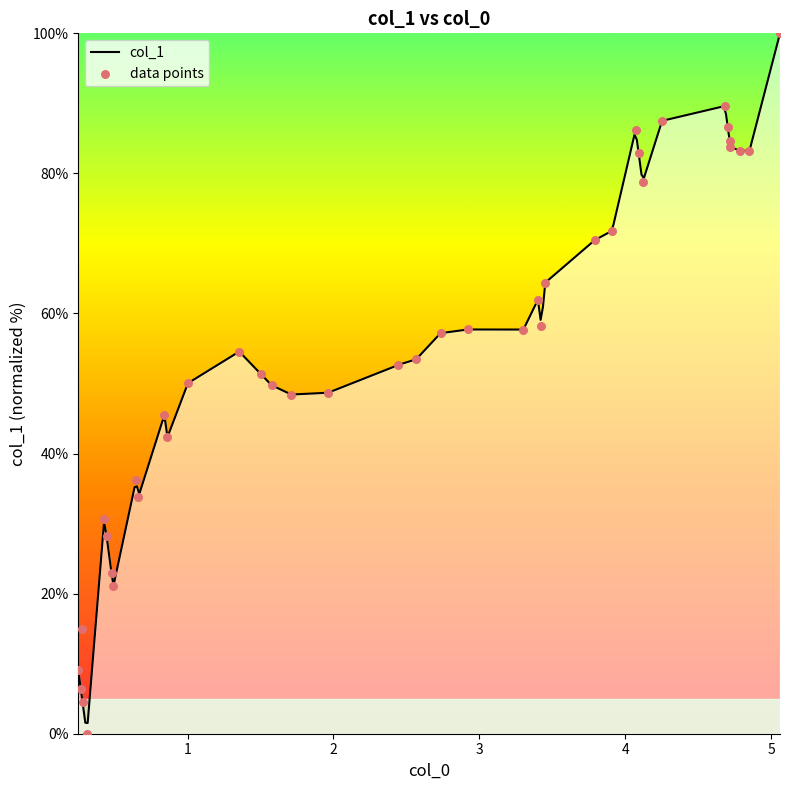

What is the highest value of the col_1 series?

100.0